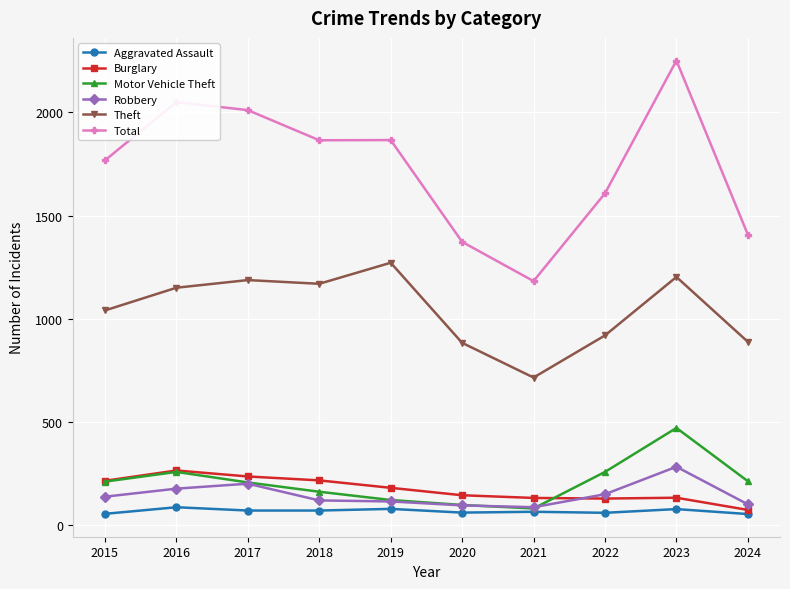

True or false: Burglary has more than 0 interior local peaks.

True